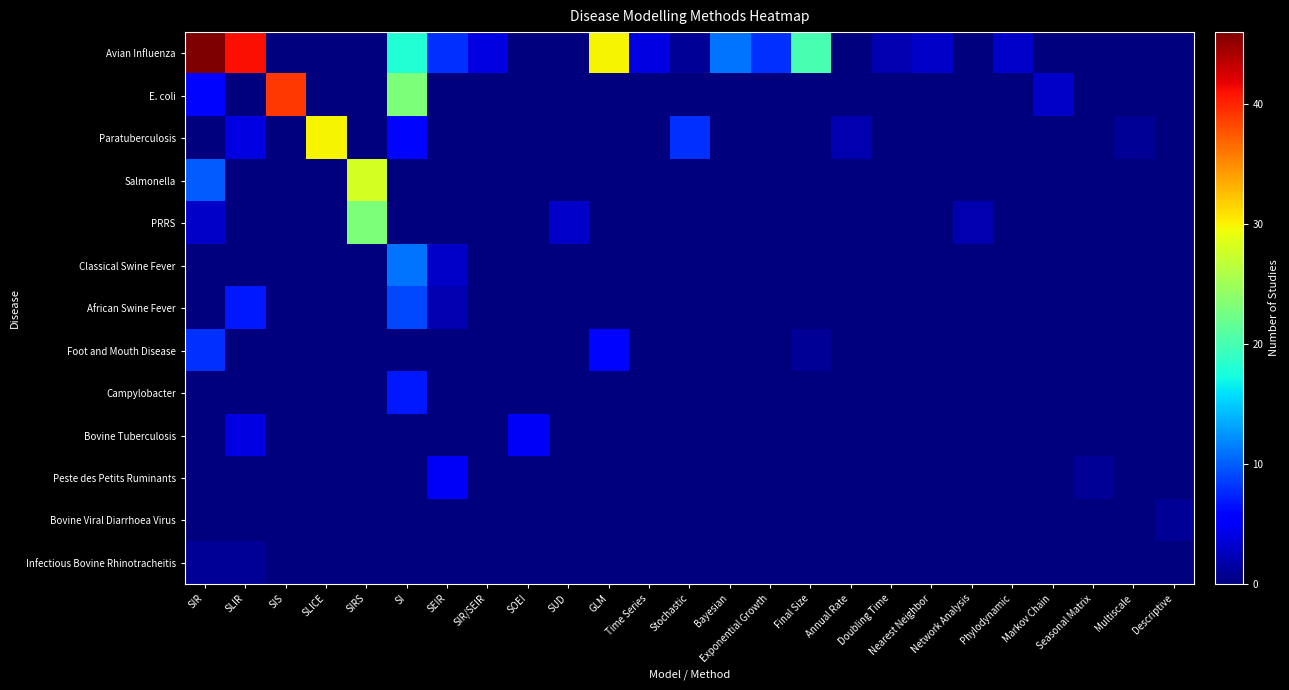

Count the number of categories in the chart.

25